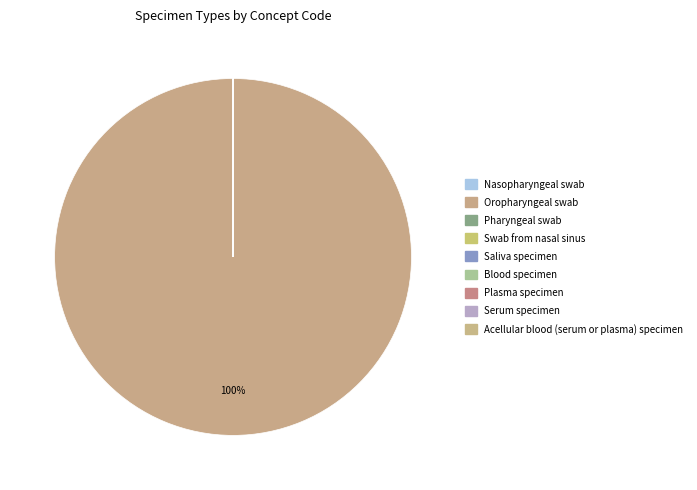

What is the ratio of the value at Oropharyngeal swab to the value at Swab from nasal sinus?

976760.5